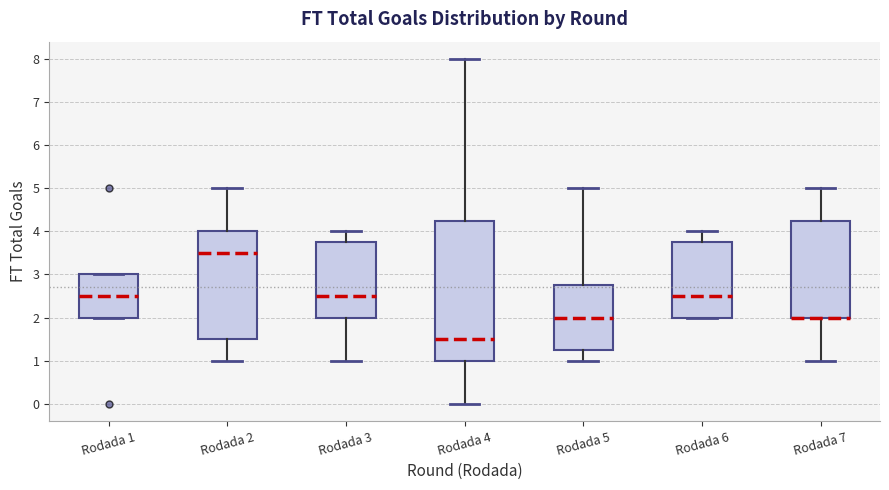

Where does the upper whisker of the box for Rodada 3 end on the y-axis? The values are not printed on the chart, so give them approximately, as read against the axis.

4.0